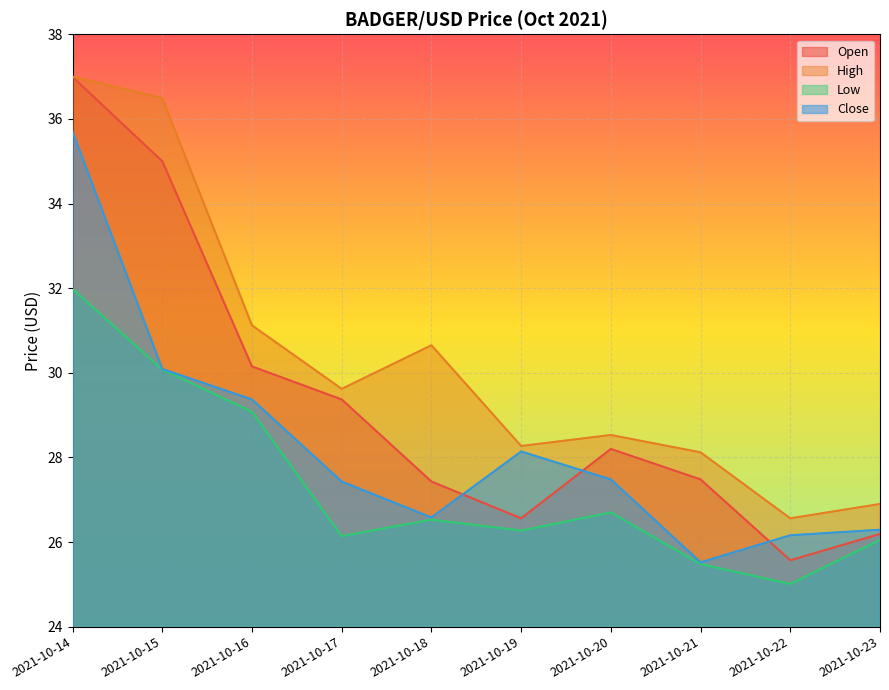

What is the difference between the highest and lowest values at 2021-10-20?

1.8